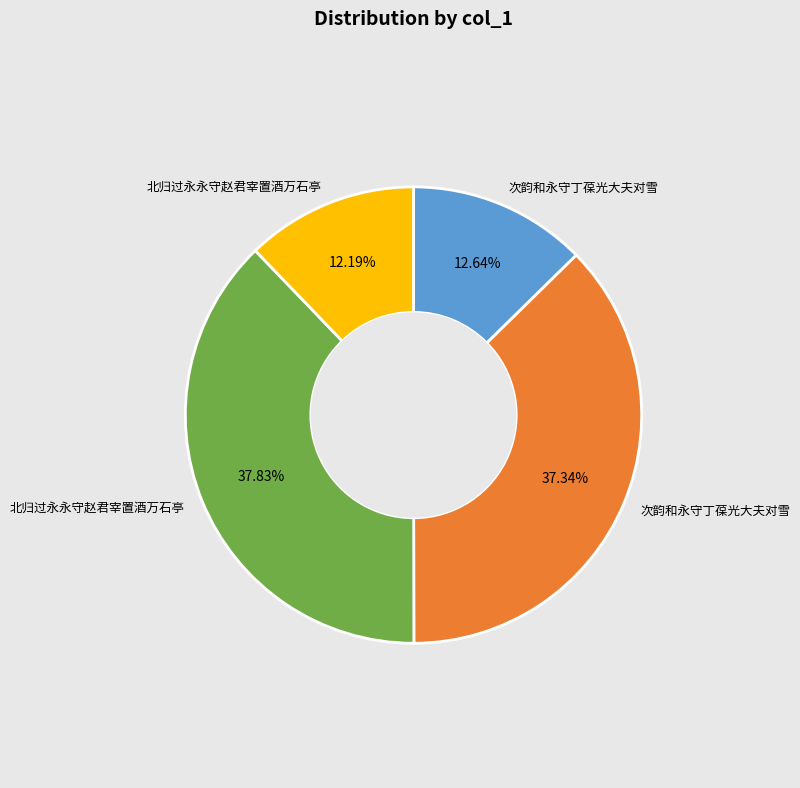

Does any single category account for the majority?

No